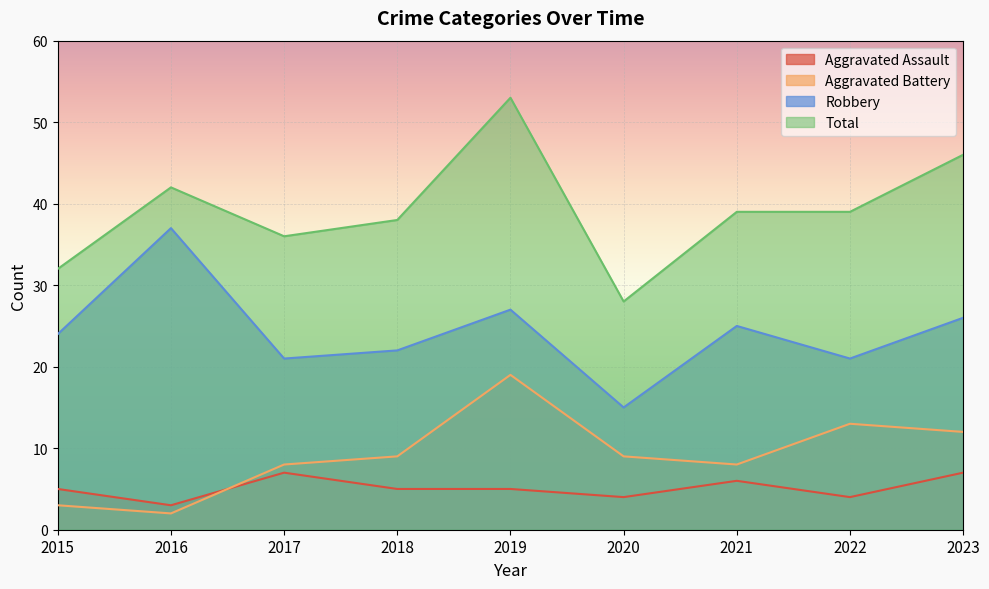

How many data points in Aggravated Battery are above 9?

3